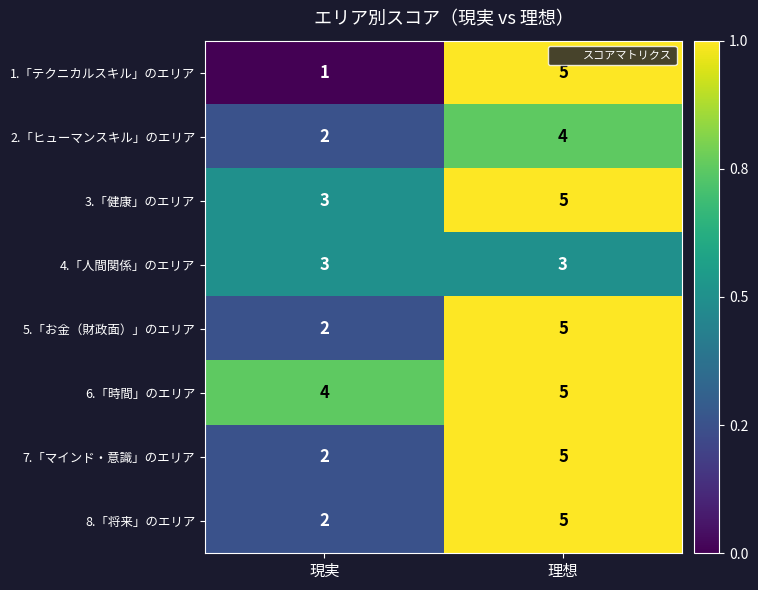

List the labels in order of 2.「ヒューマンスキル」のエリア value, smallest first.

現実, 理想